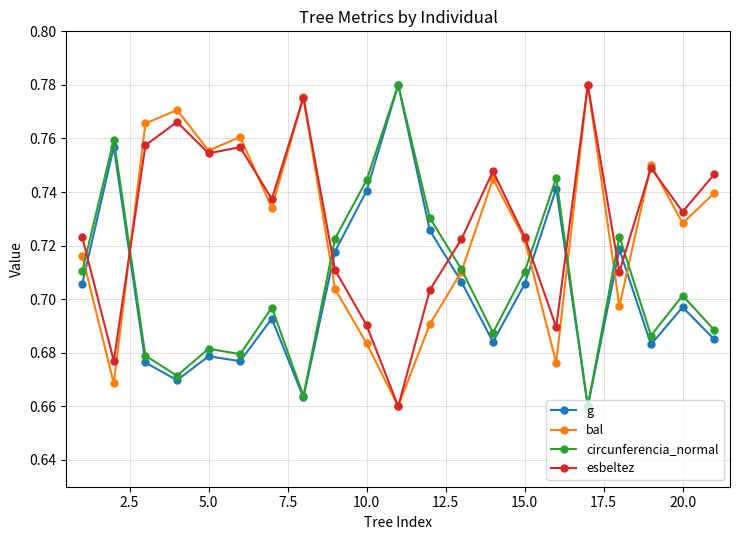

Which series ends up on top after the final intersection of esbeltez and circunferencia_normal?

esbeltez